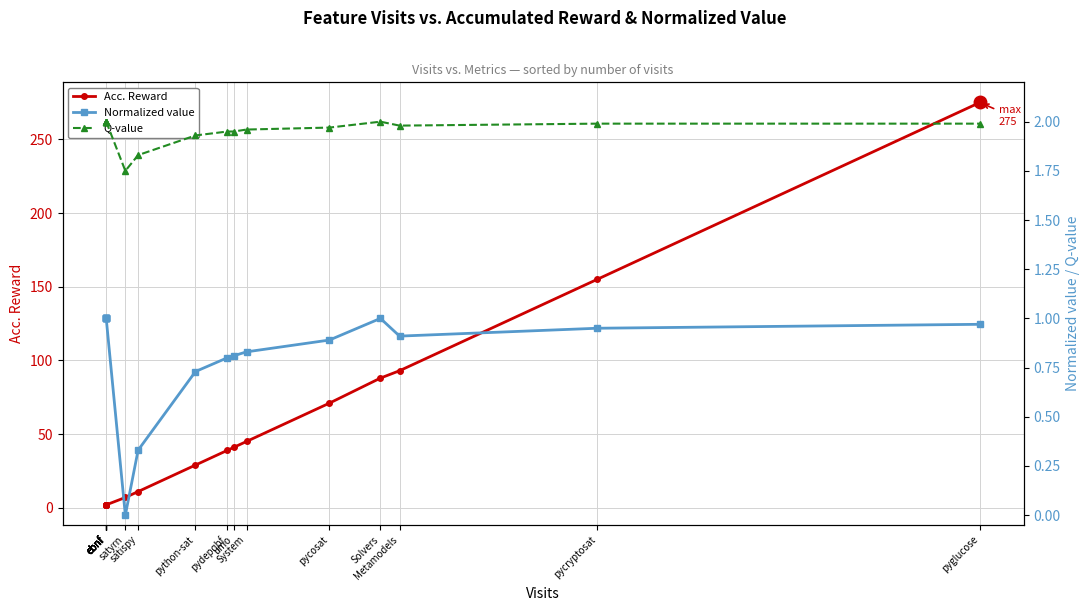

What is the difference between the maximum and minimum values in the Acc. Reward series?

273.0